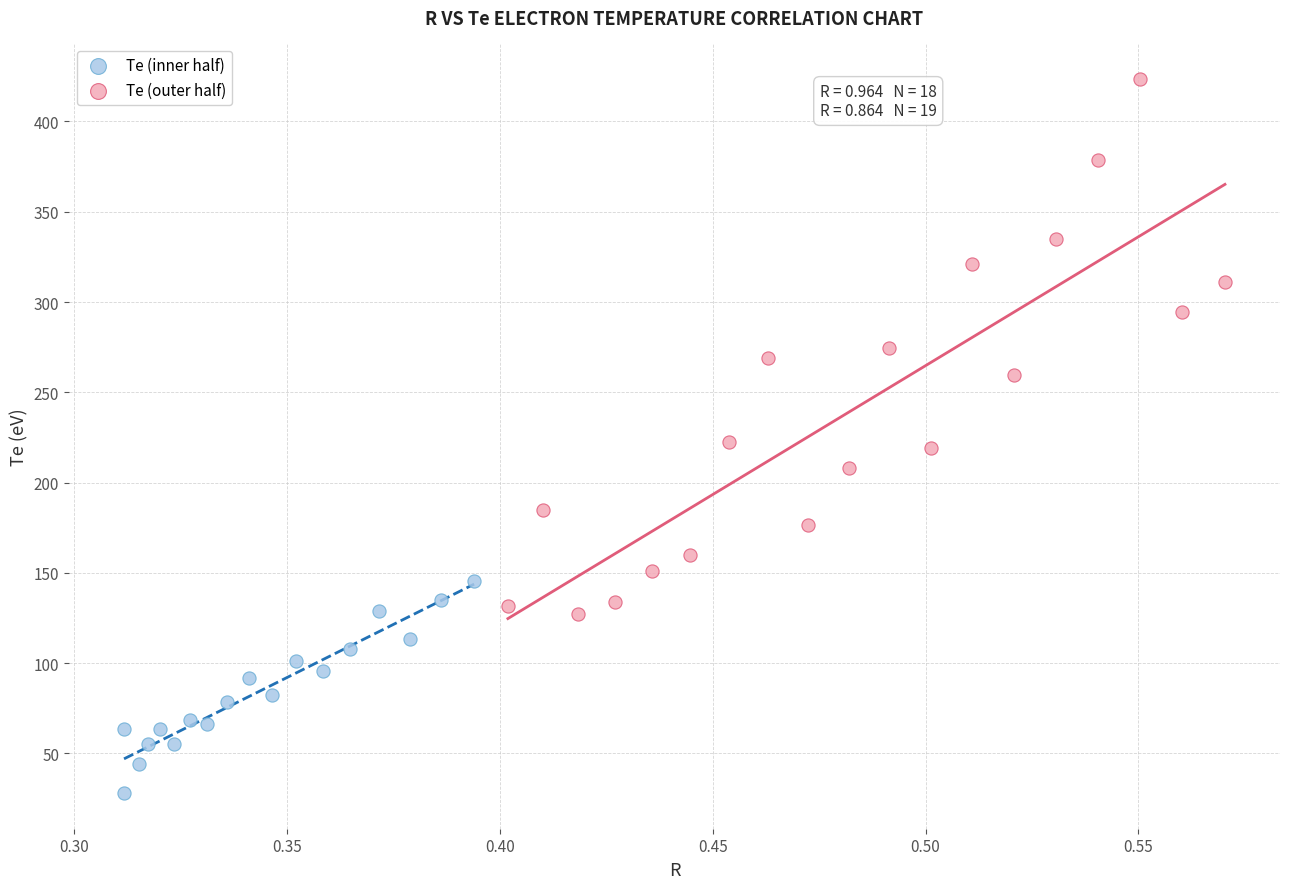

Which series reaches the maximum Y coordinate?

Te (outer half)